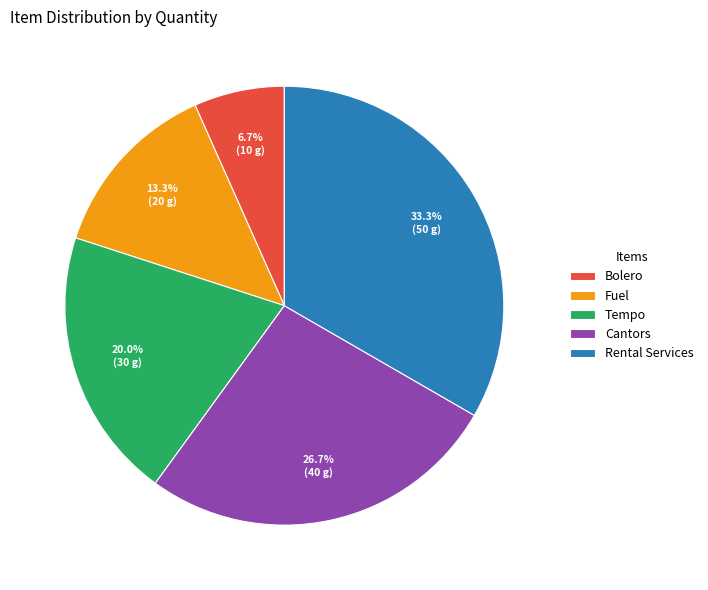

Combined, do Cantors and Bolero account for over 50%?

No